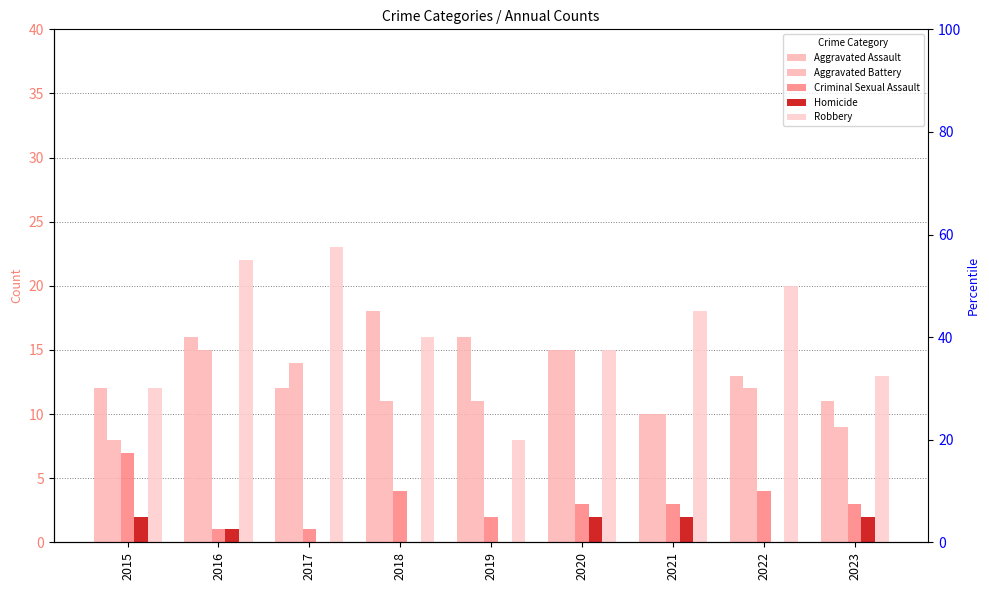

Where does the Robbery series first go above 16?

2016